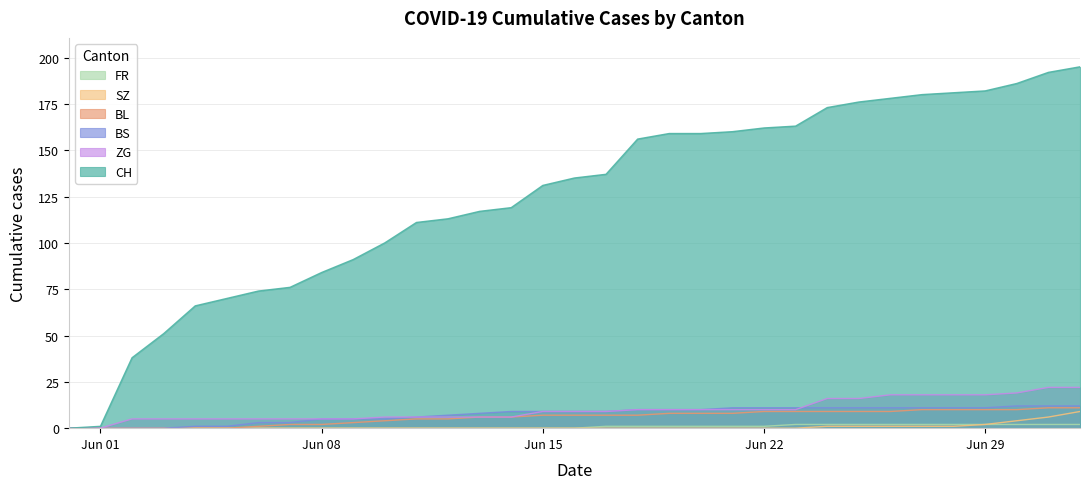

Which series has the largest total across all categories?

CH